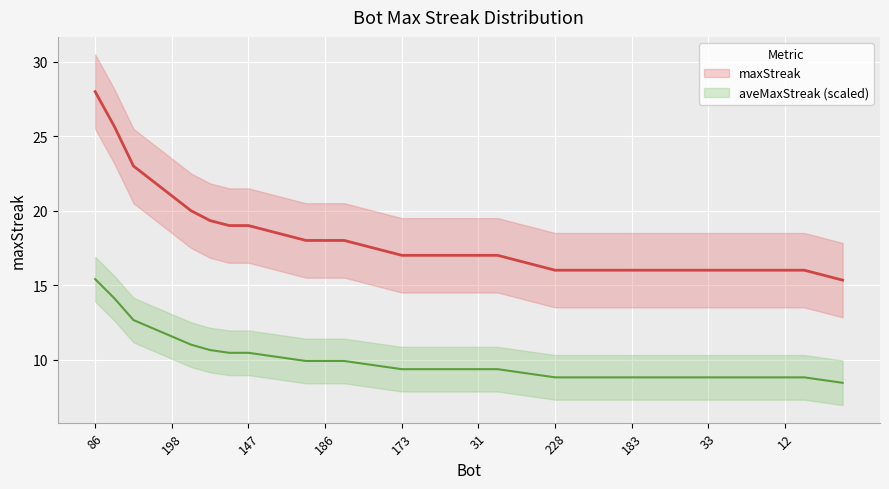

The value at 183 is 5.4. True or false?

False